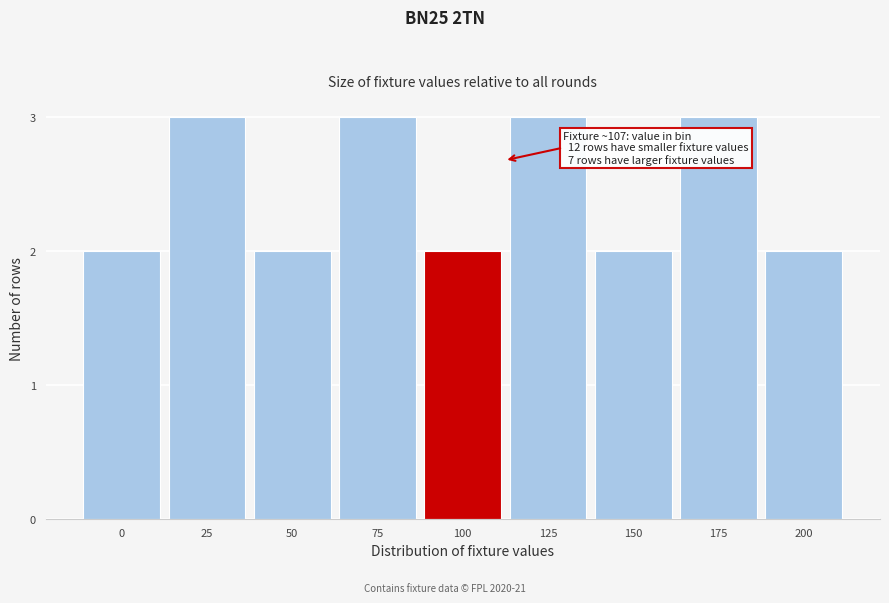

Reading right to left, what are all the values shown in this chart?

2	3	2	3	2	3	2	3	2